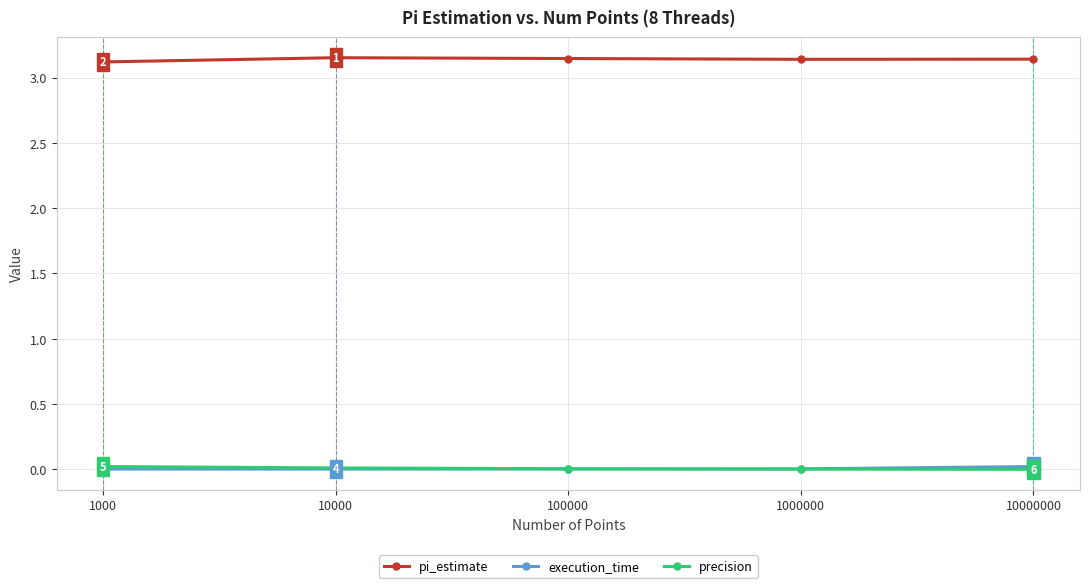

True or false: pi_estimate has a value of 1.2 at 1000000.

False